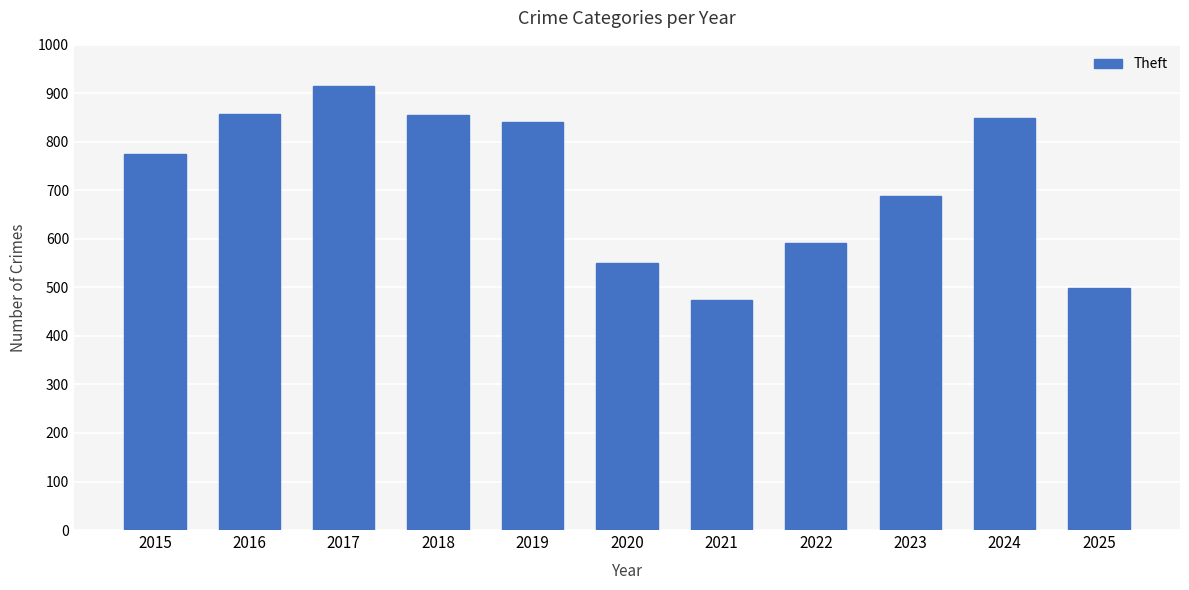

What is the sum of all values?

7897